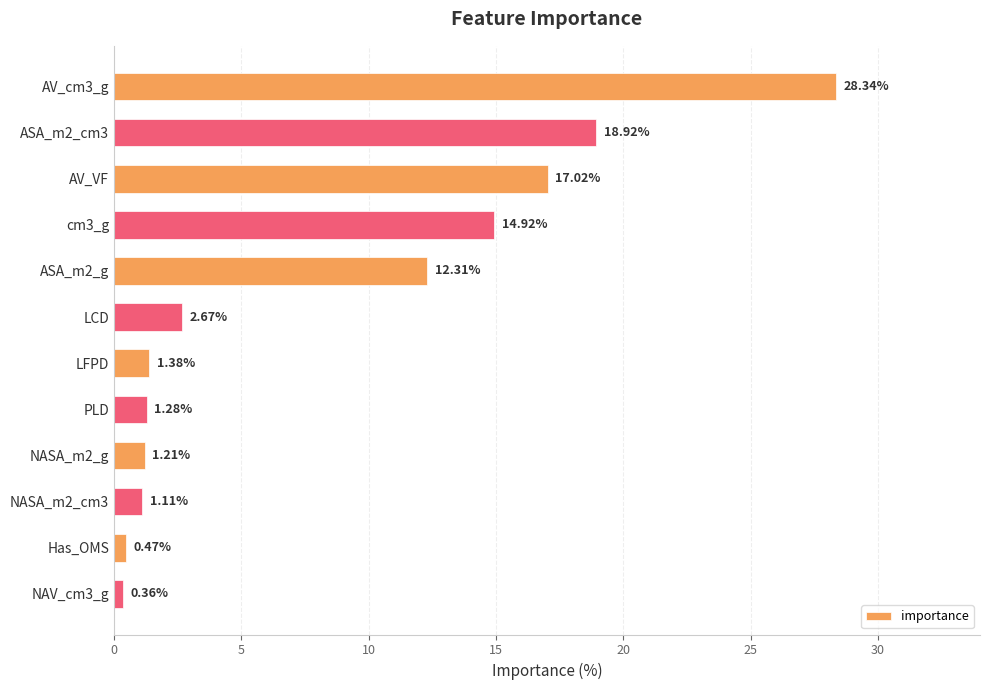

What is the label of the 8th bar from the top?

PLD